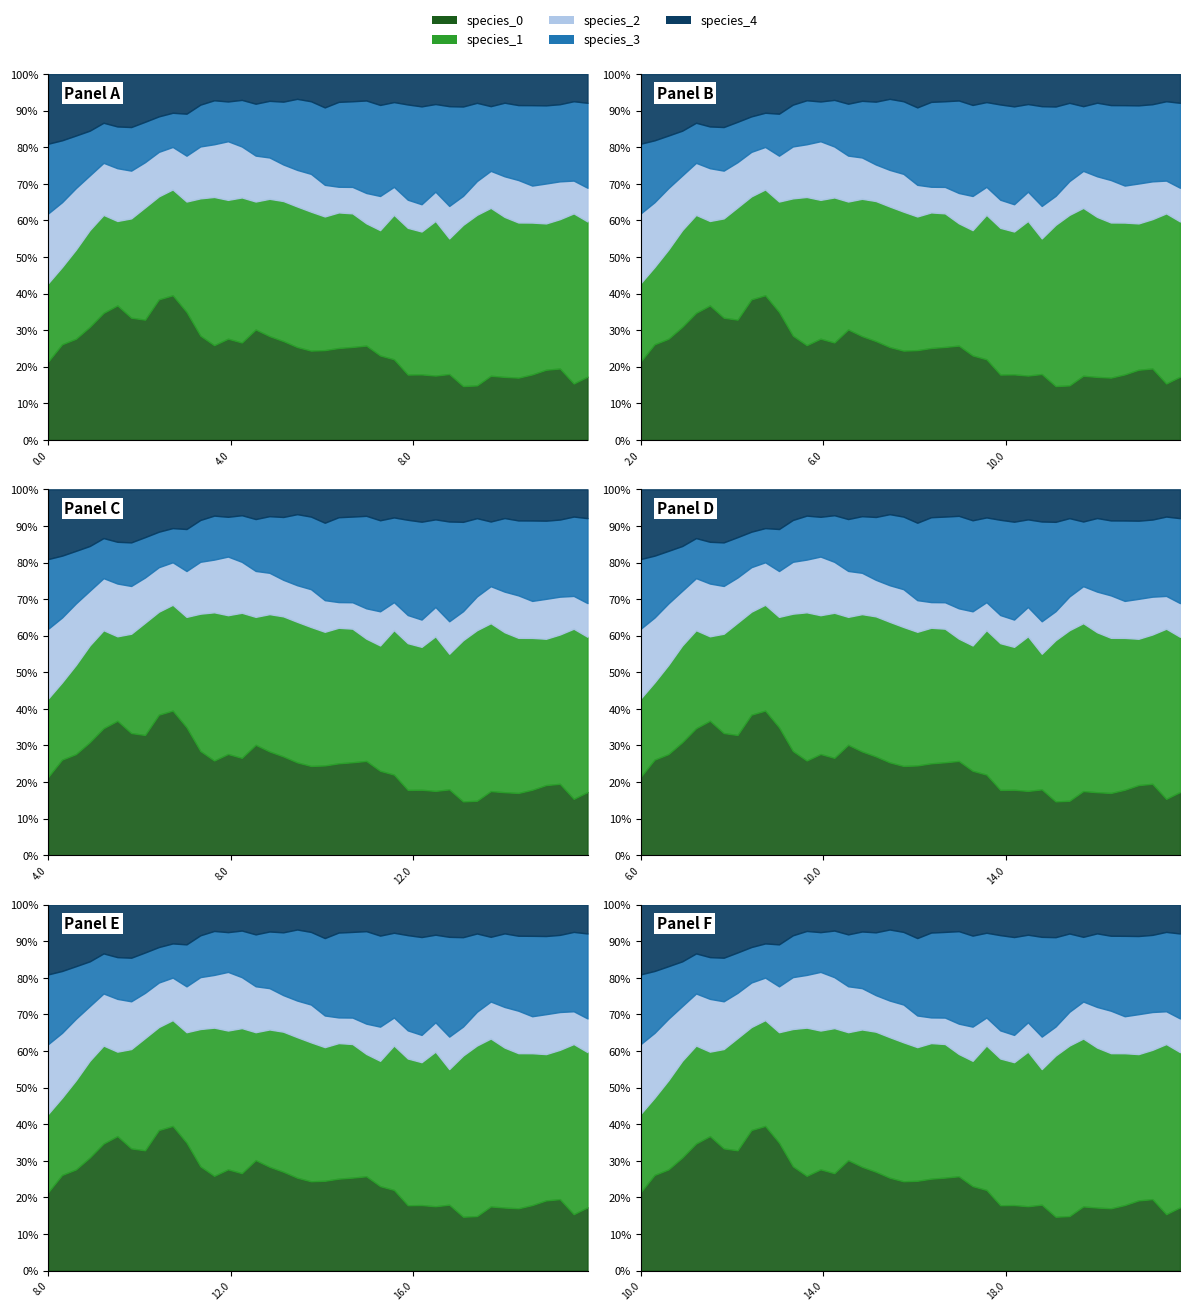

The time series shows -5.1 at time. True or false?

False